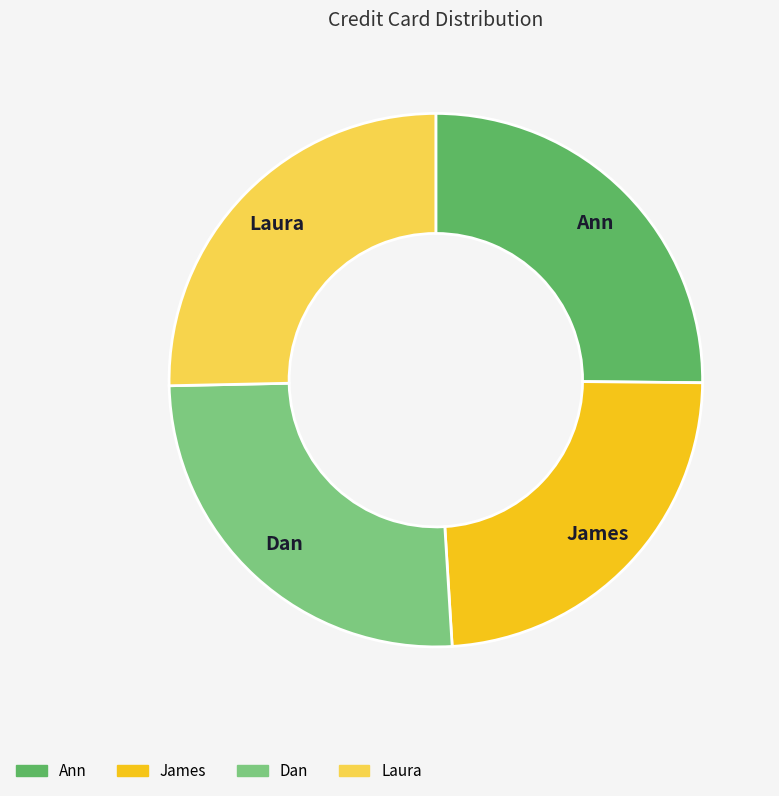

Between James and Laura, which is larger?

Laura